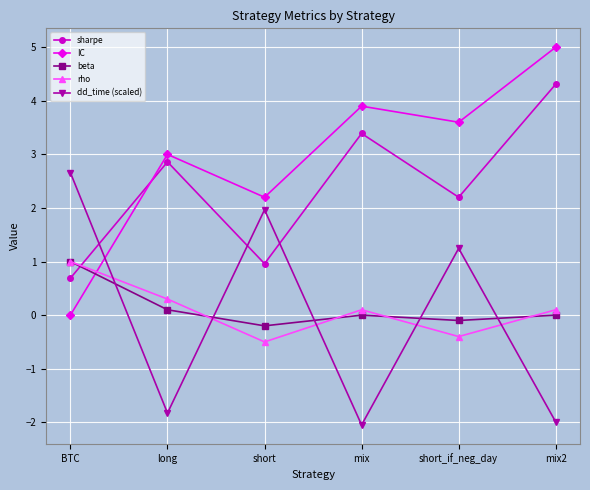

What is the label of the 6th point from the right?

BTC